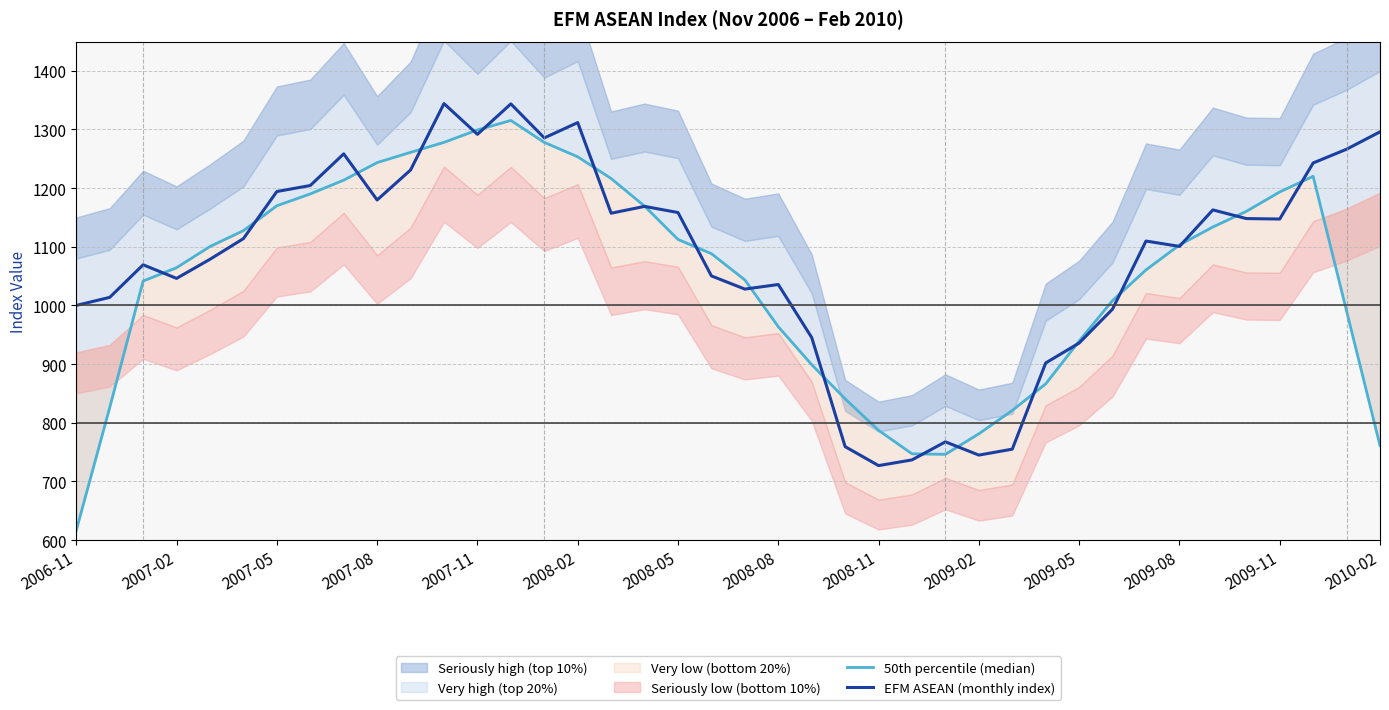

What is the highest value of the EFM ASEAN (monthly index) series?

1344.1